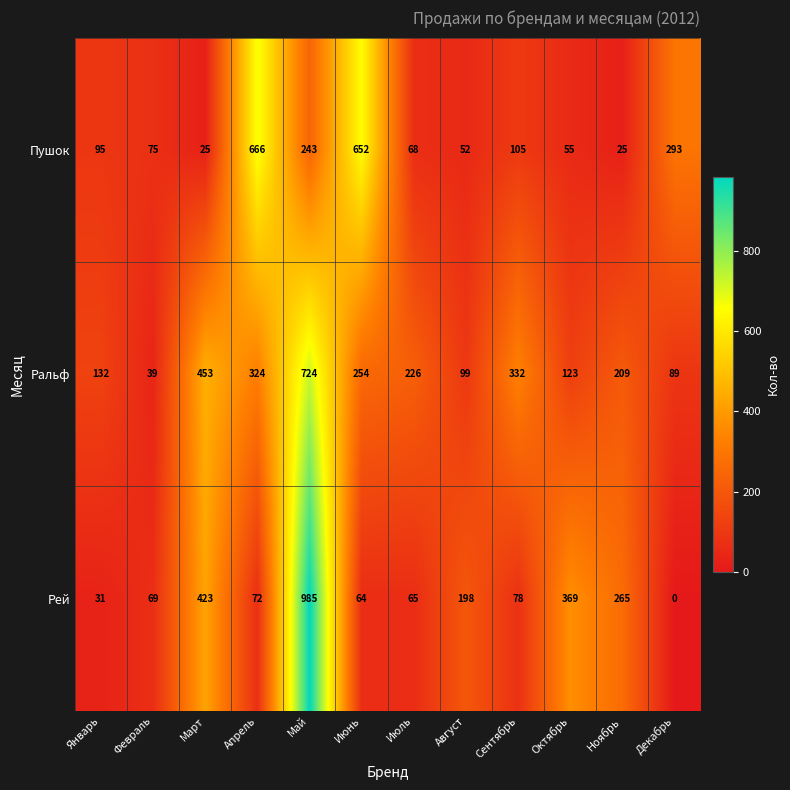

What is the sum of the Ральф values at Сентябрь and Февраль?

371